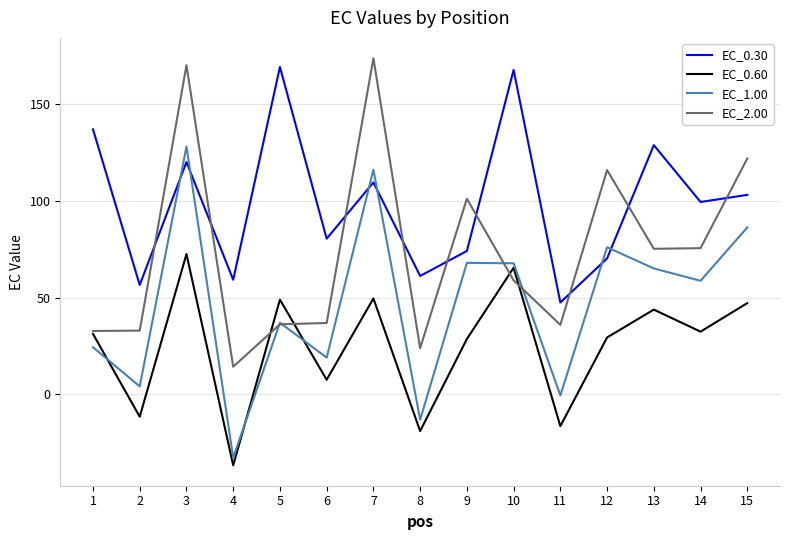

What is the sum of the EC_2.00 values at 12 and 9?

217.1